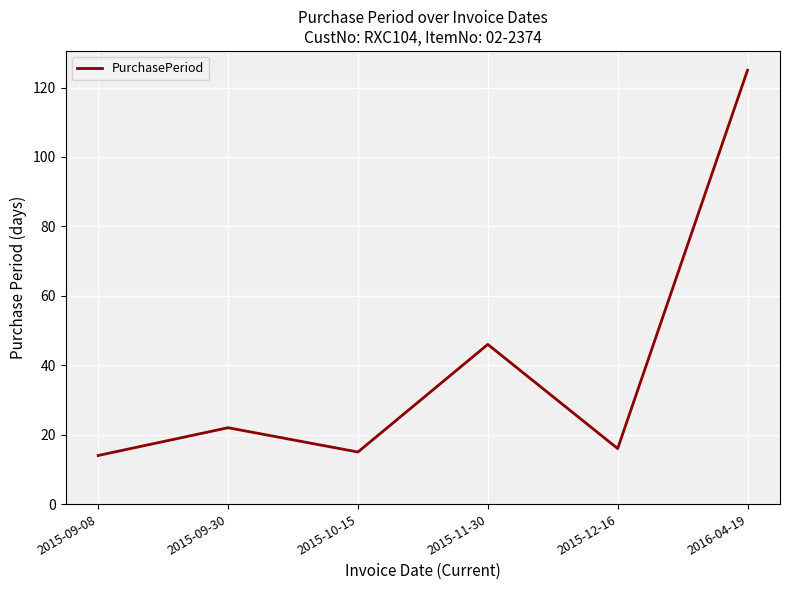

Between 2016-04-19 and 2015-09-08, which is larger?

2016-04-19